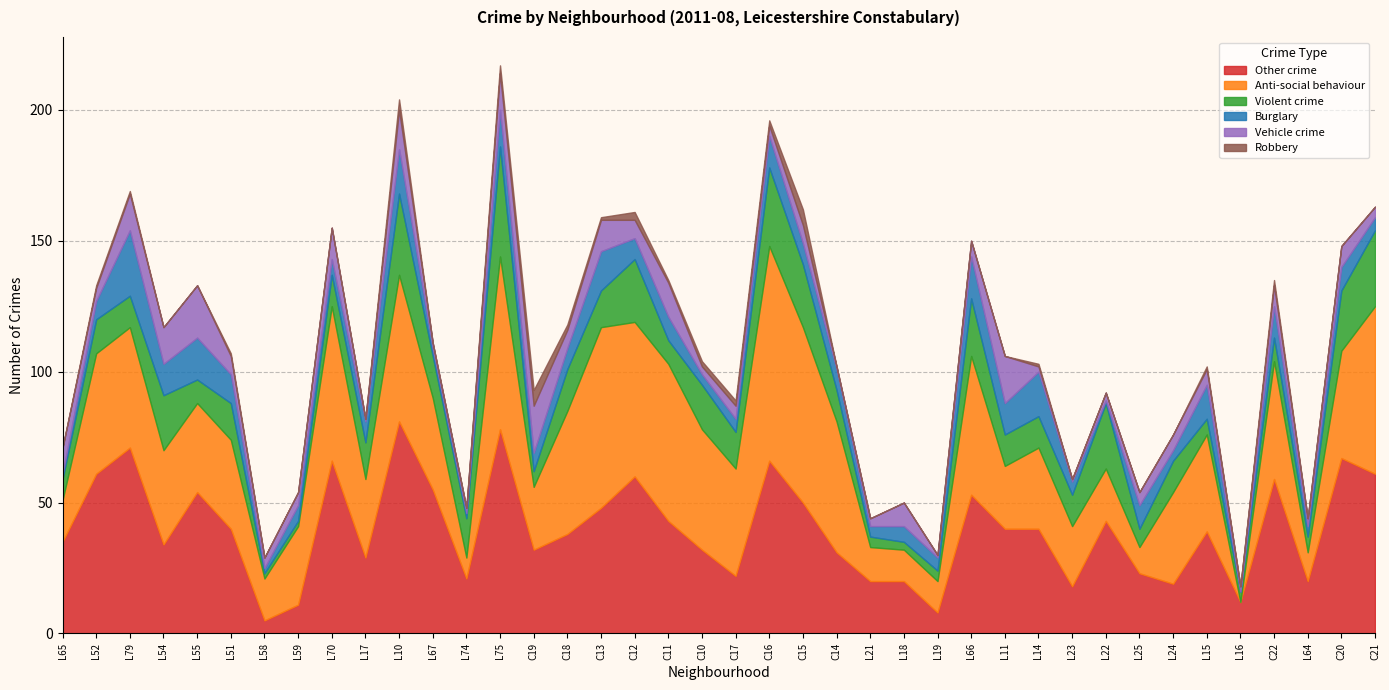

True or false: Anti-social behaviour and Robbery cross at least once.

False